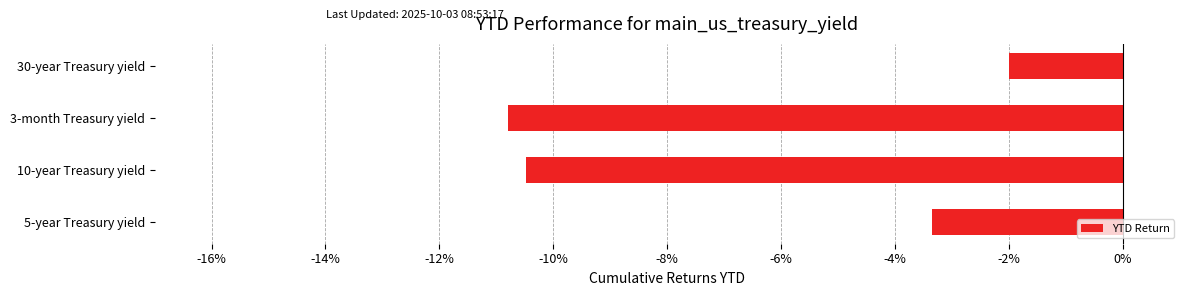

What is the difference between the second highest and minimum values?

7.4